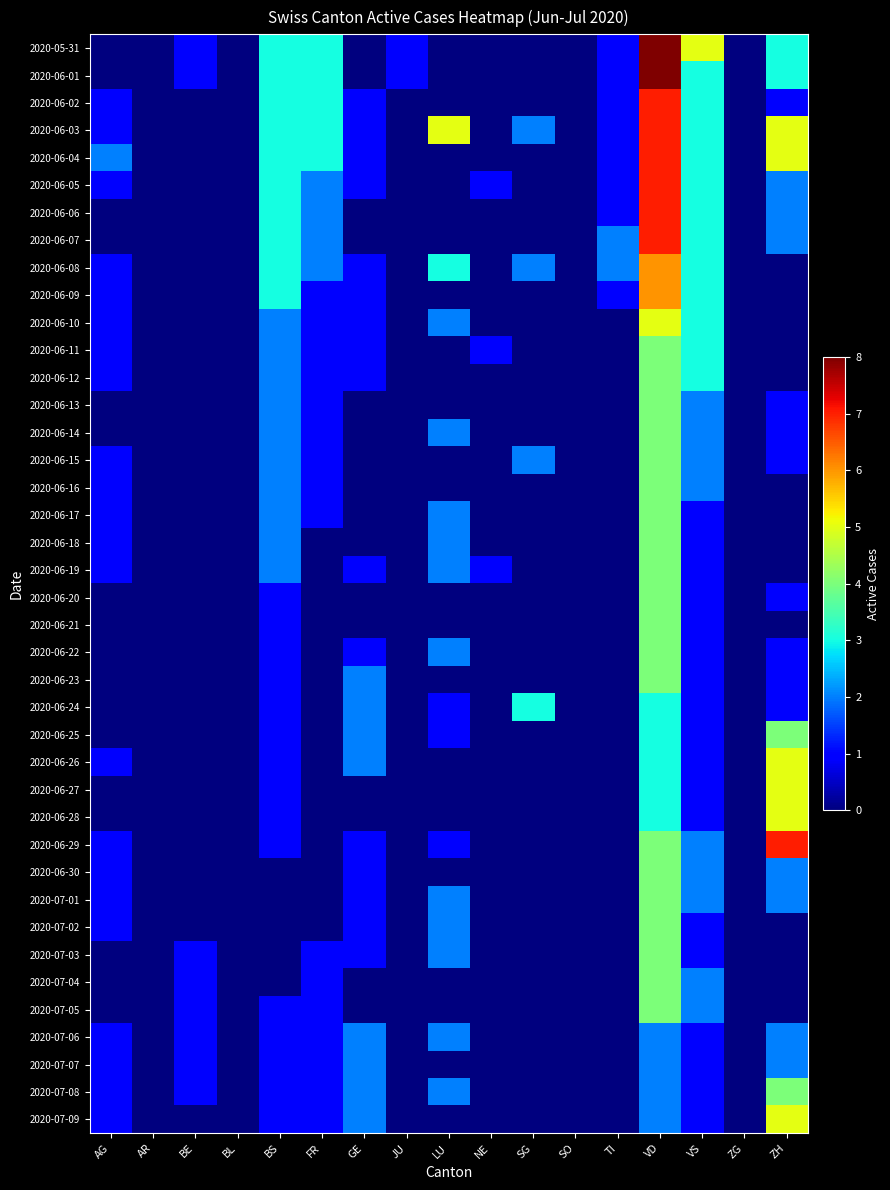

At how many categories does at least one series exceed 7?

1